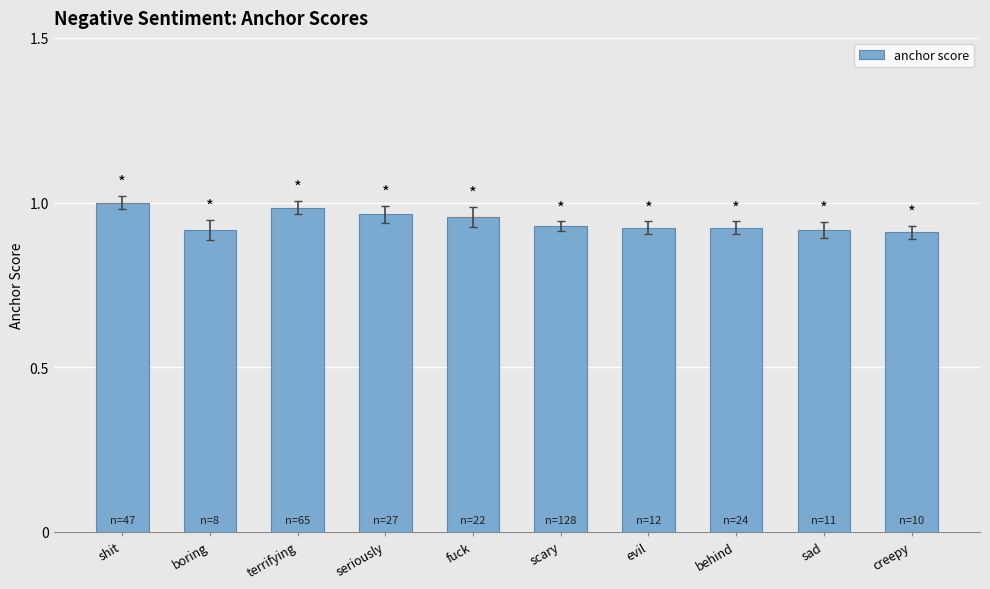

The value at creepy is 1.2. True or false?

False